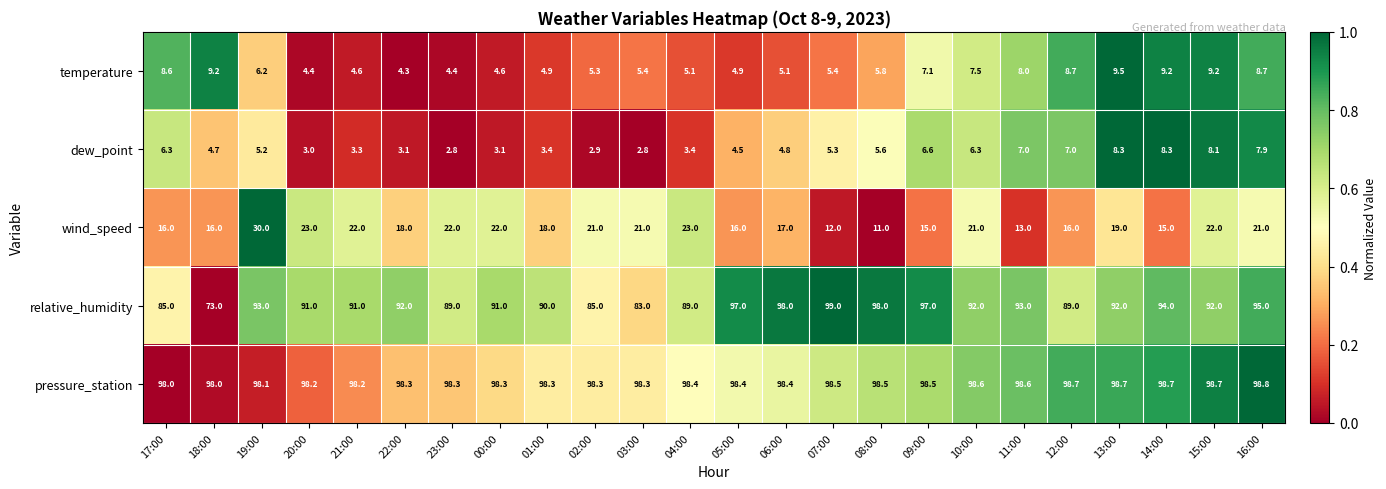

What is the total value across all series at 00:00?

219.0